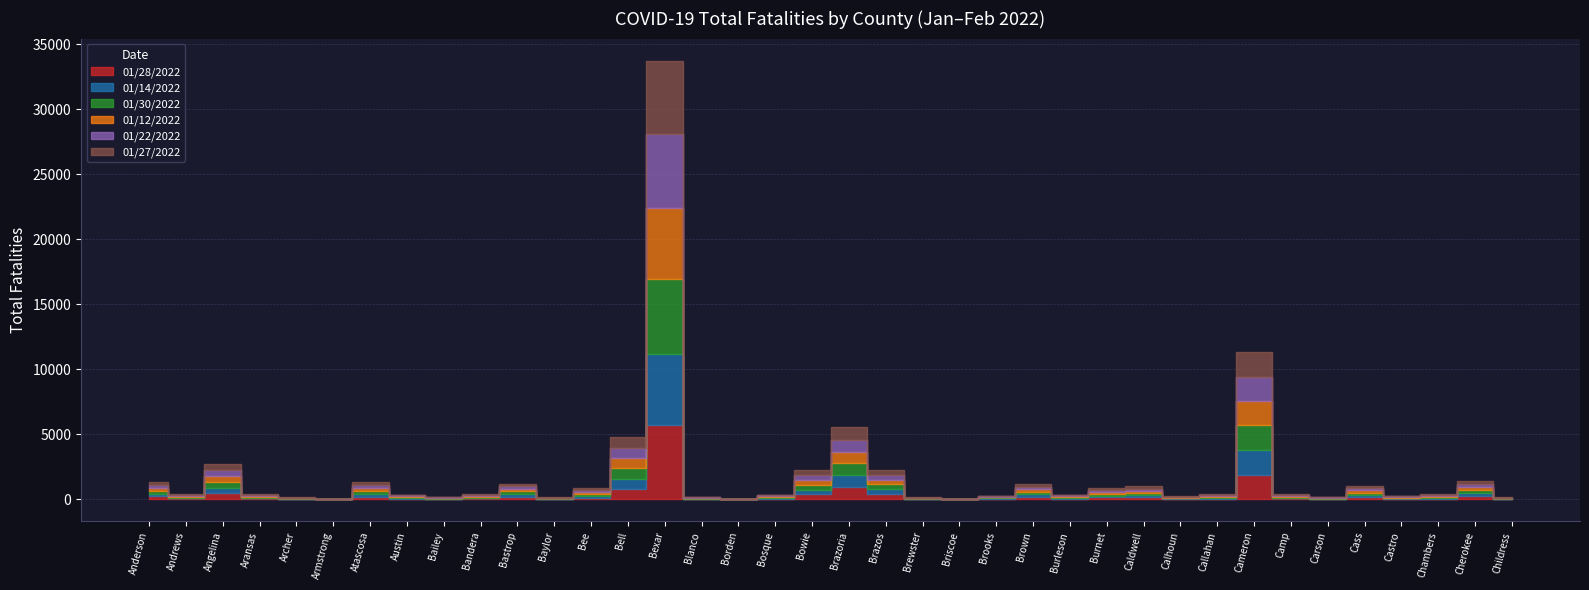

The 01/22/2022 series shows 43 at Archer. True or false?

False